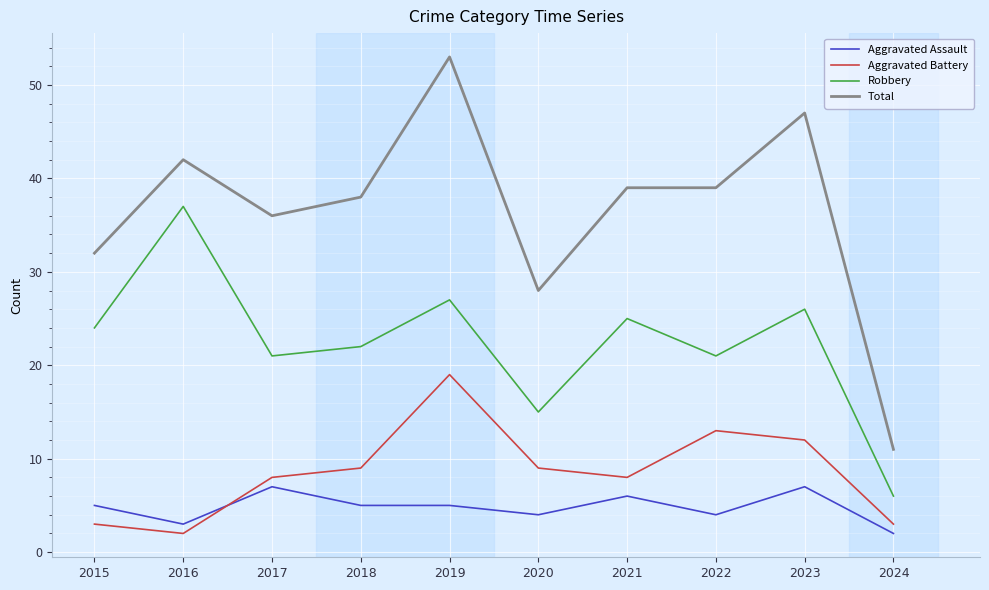

Which series has the largest total across all categories?

Total